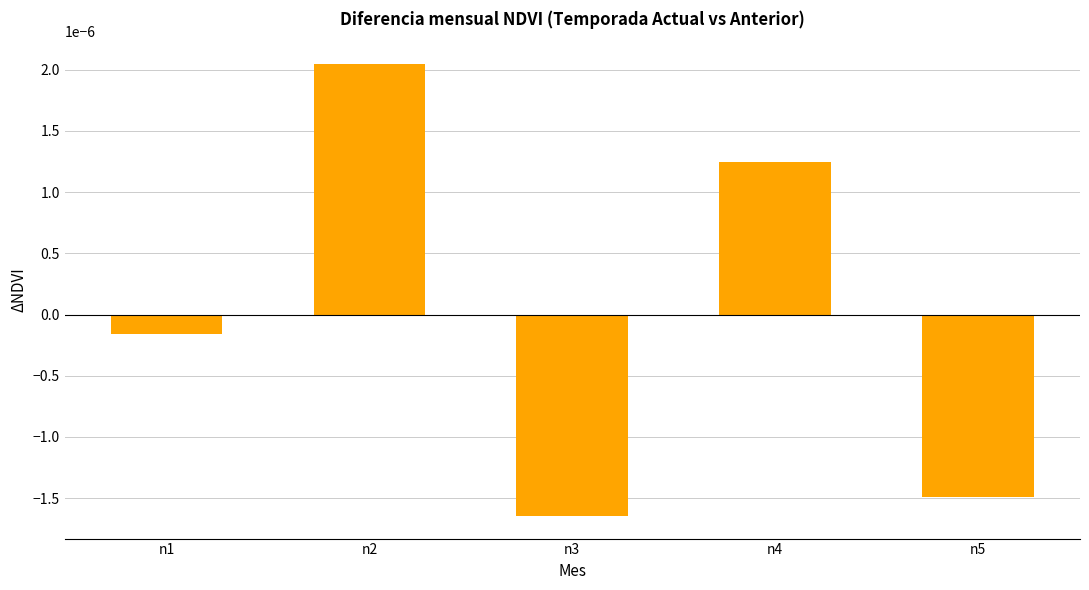

How many positive values are there?

2